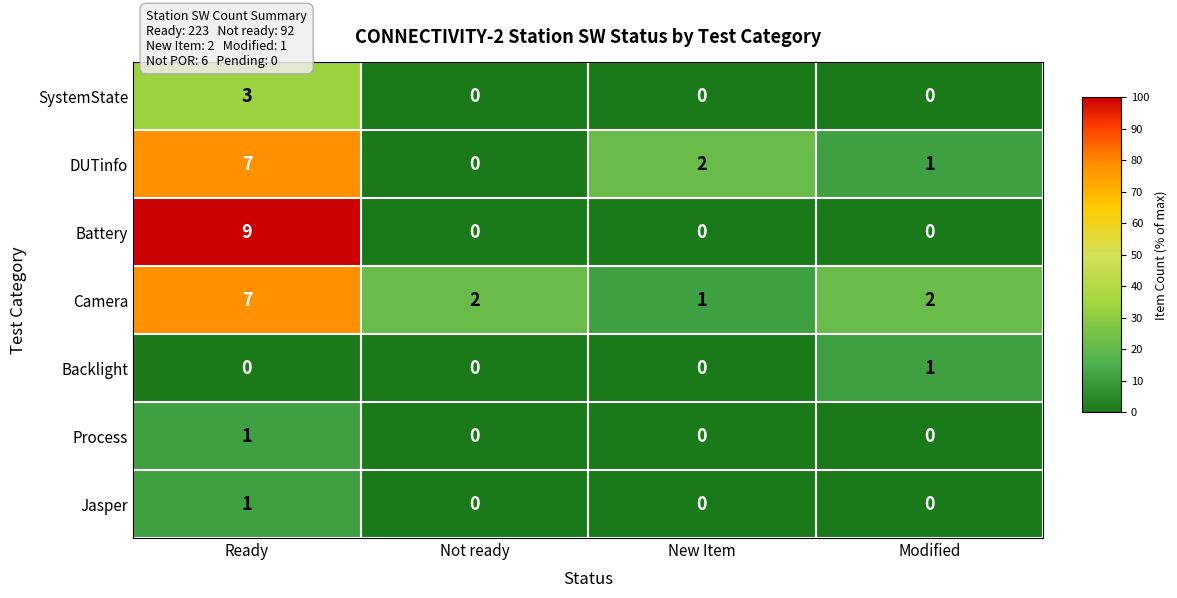

What is the approximate value of Battery at Ready?

9